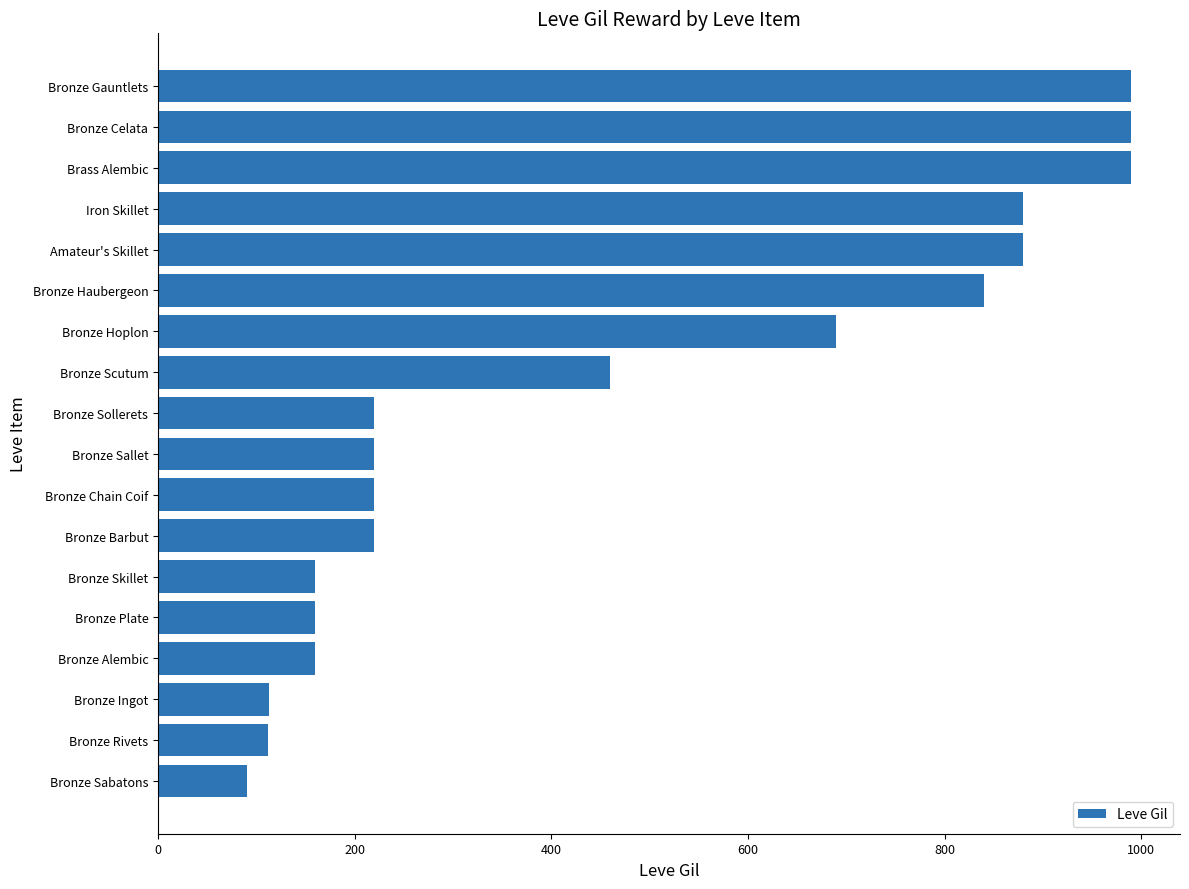

True or false: the data shows 990 at Bronze Celata.

True